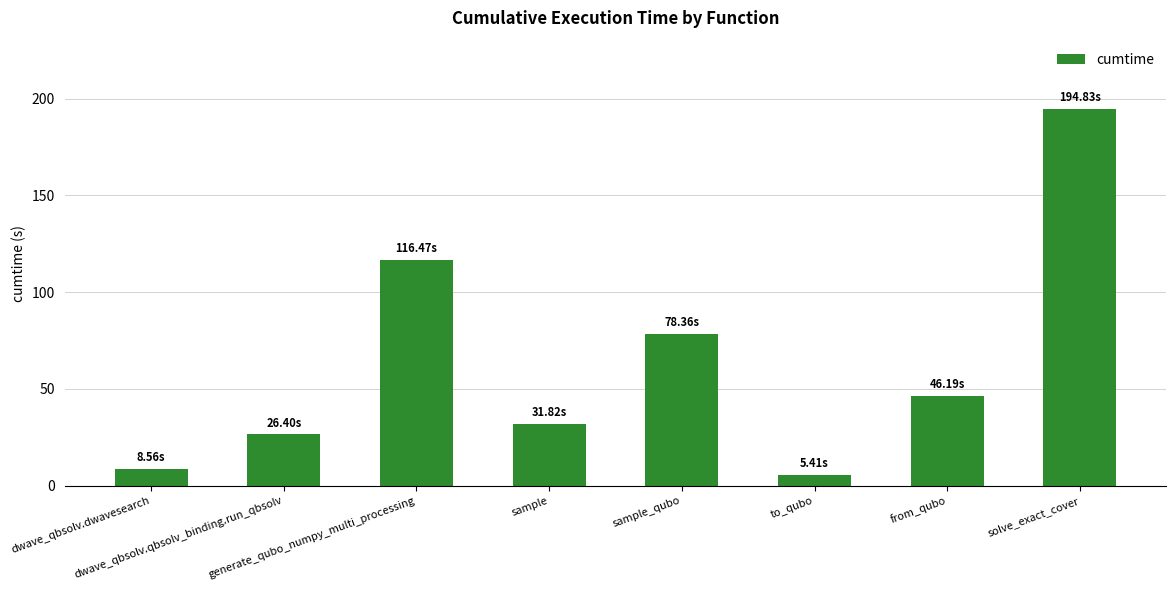

What is the difference between the maximum and minimum values?

189.4